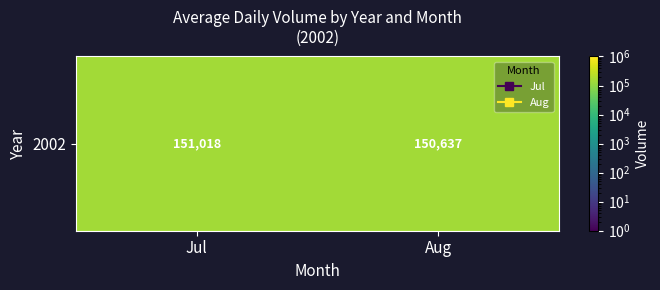

Rank the categories by value from highest to lowest.

Jul, Aug